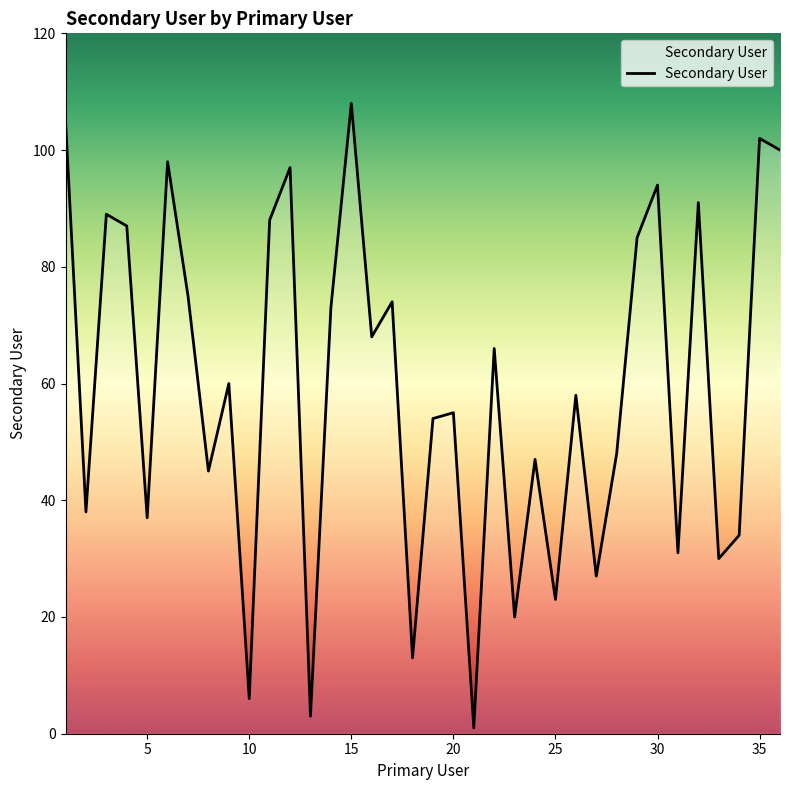

What is the average value?

59